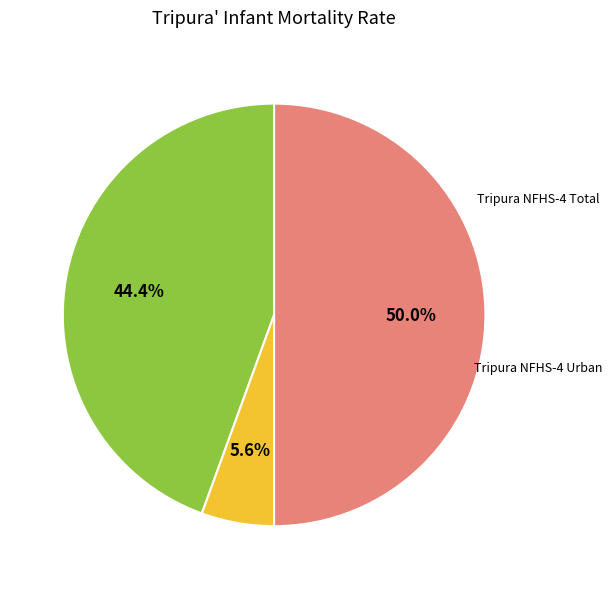

How many slices are in this pie chart?

3